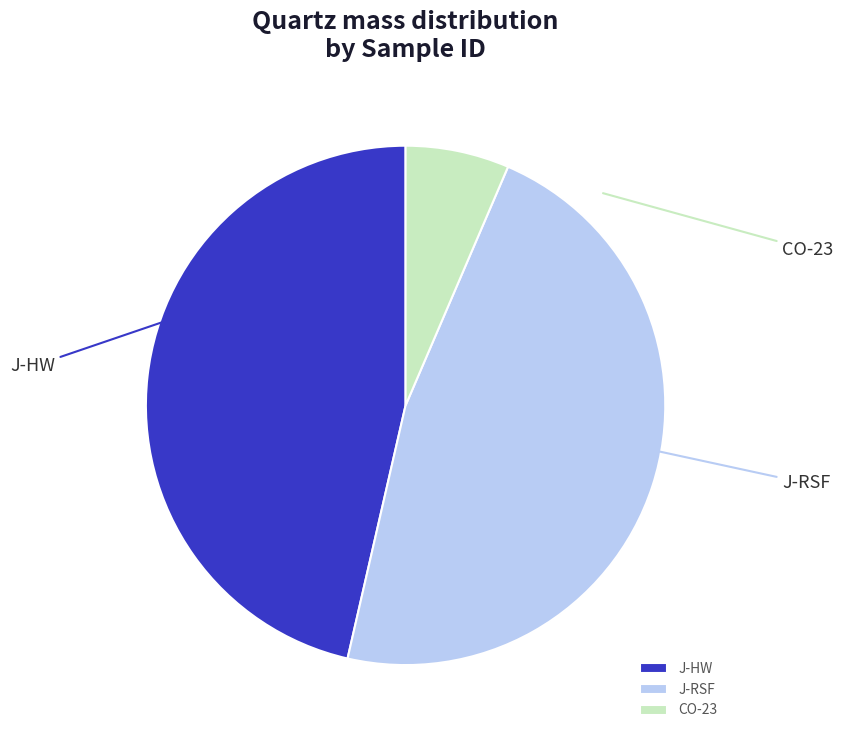

What is the ratio of the value at J-HW to the value at J-RSF?

1.0